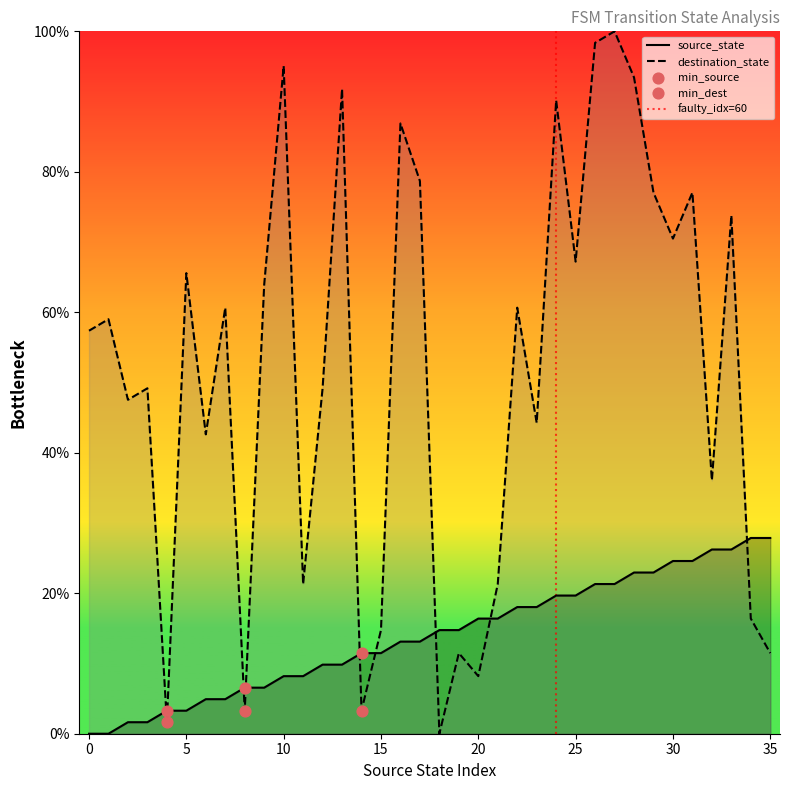

Which series has the largest total across all categories?

destination_state